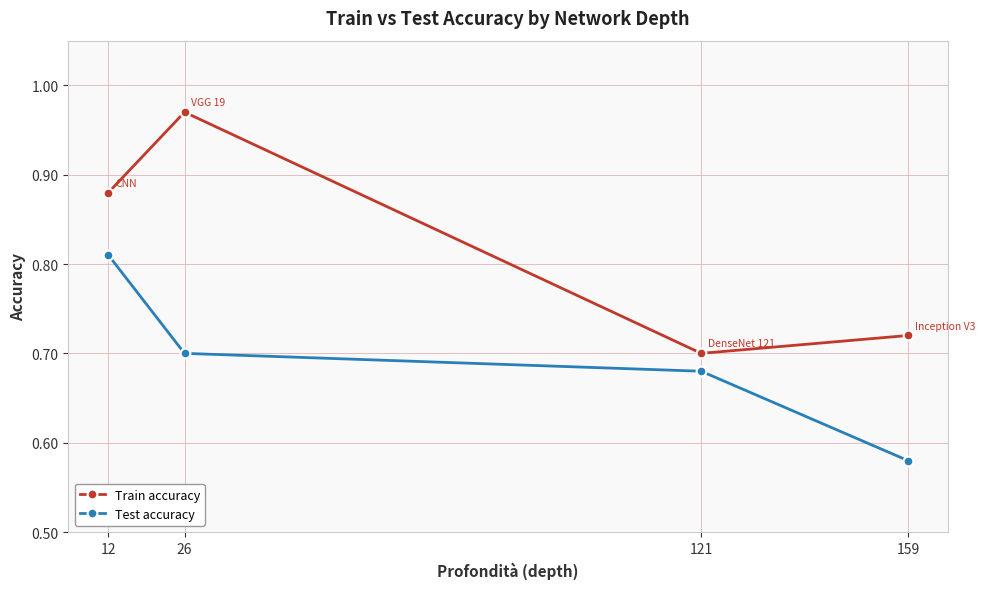

What is the difference between the highest and lowest values at 159?

0.1